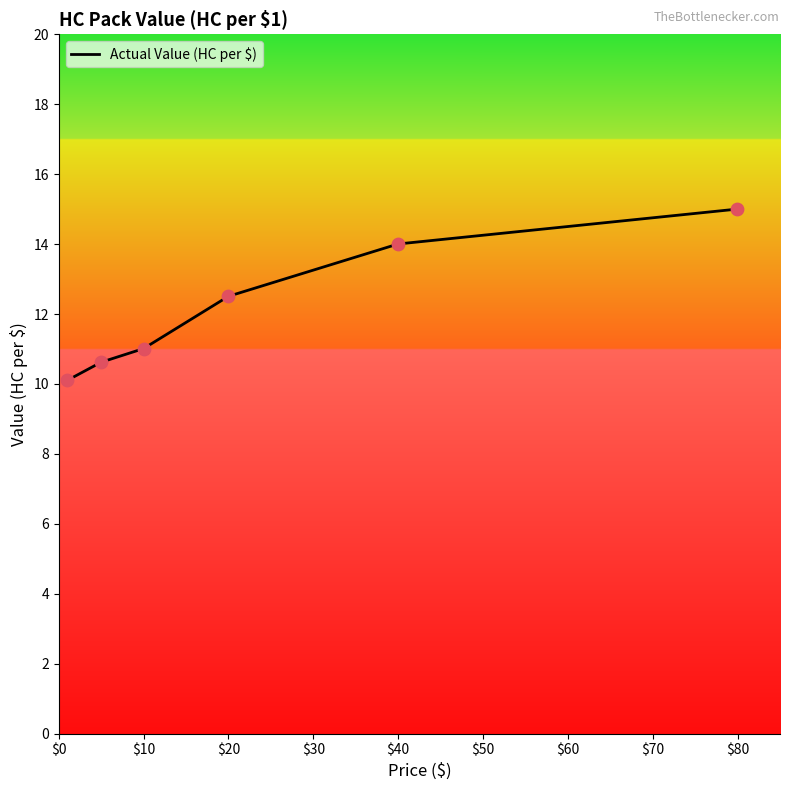

True or false: there are more than 1 points higher than both neighbors.

False